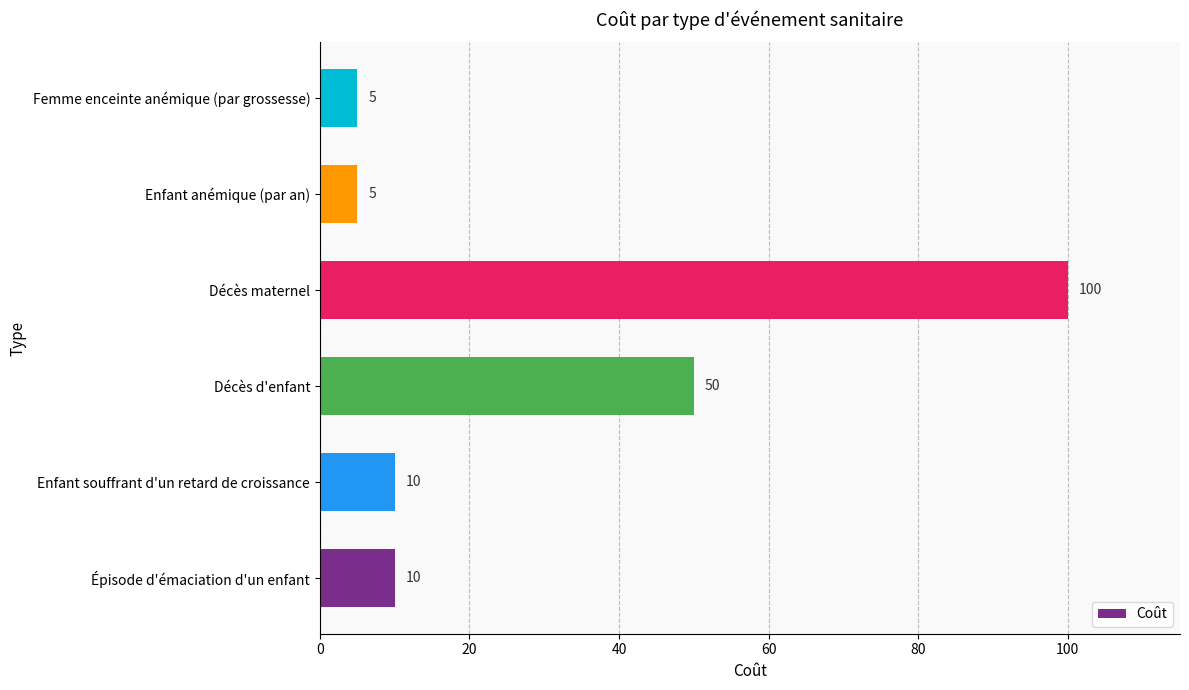

Are the bars horizontal?

Yes